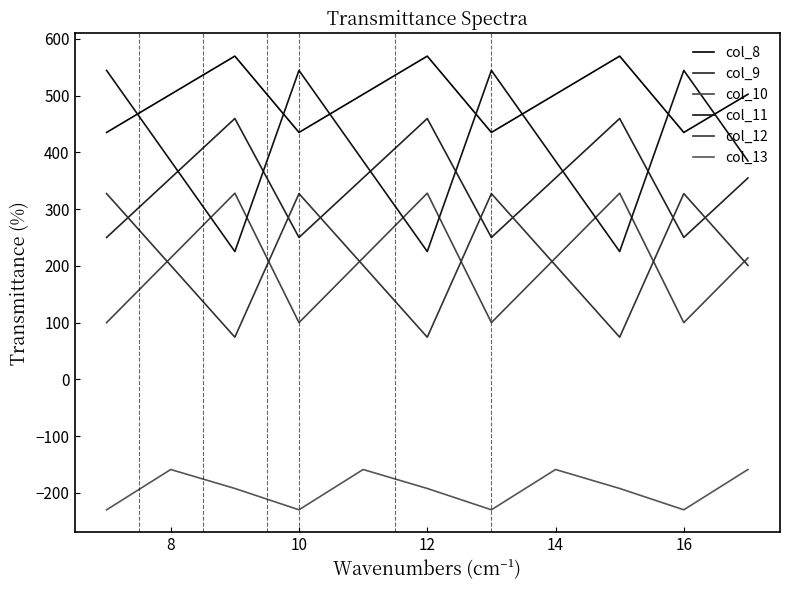

True or false: col_10 and col_11 intersect in this chart.

True